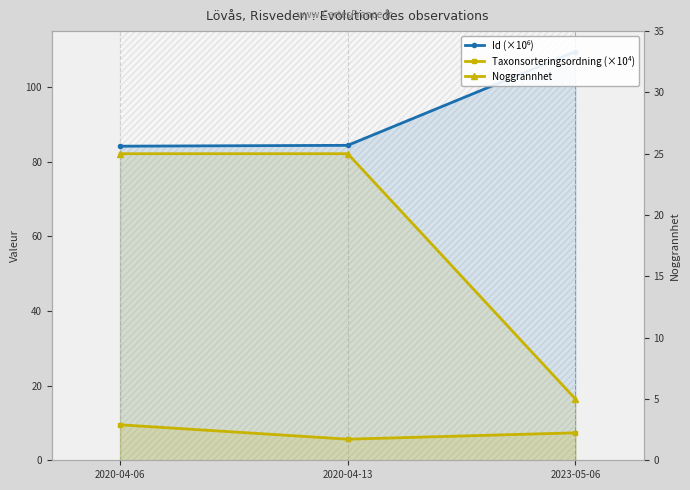

Where is Noggrannhet nearest to the value 15?

2020-04-06